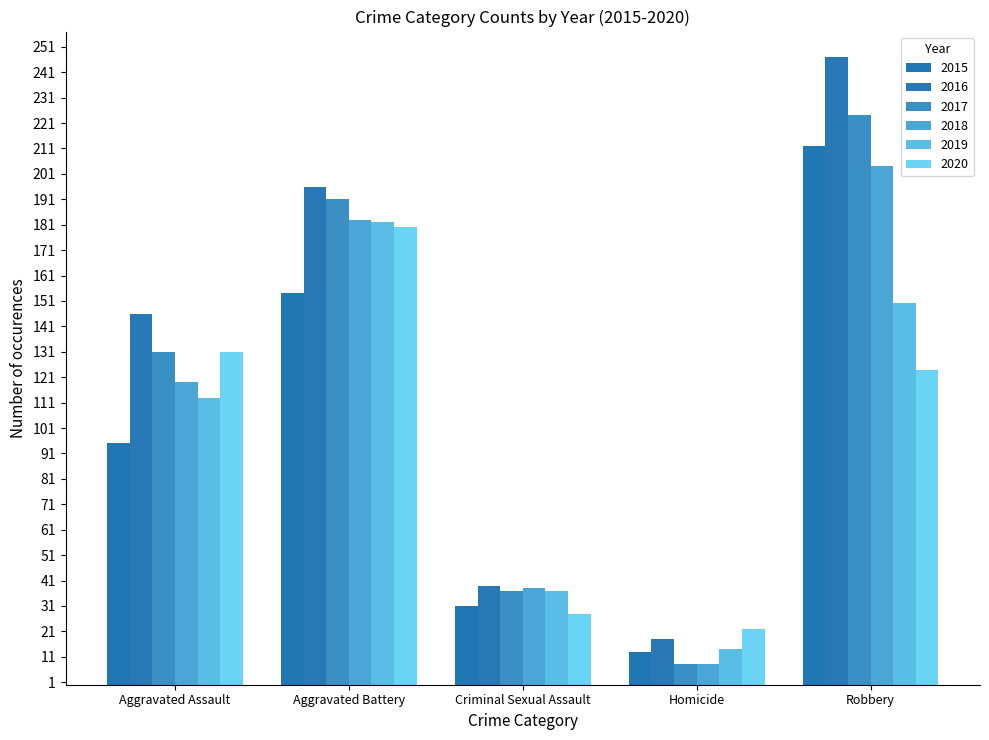

How many data points does each series have?

5